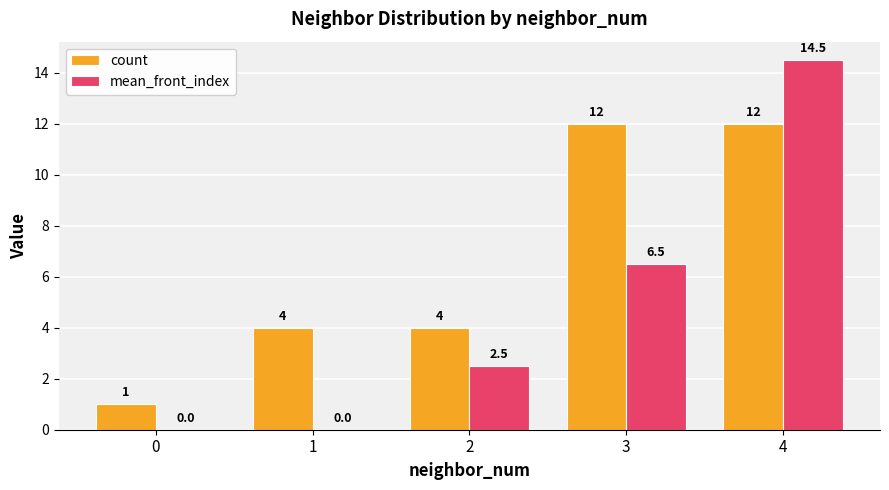

How many groups of bars are there?

5